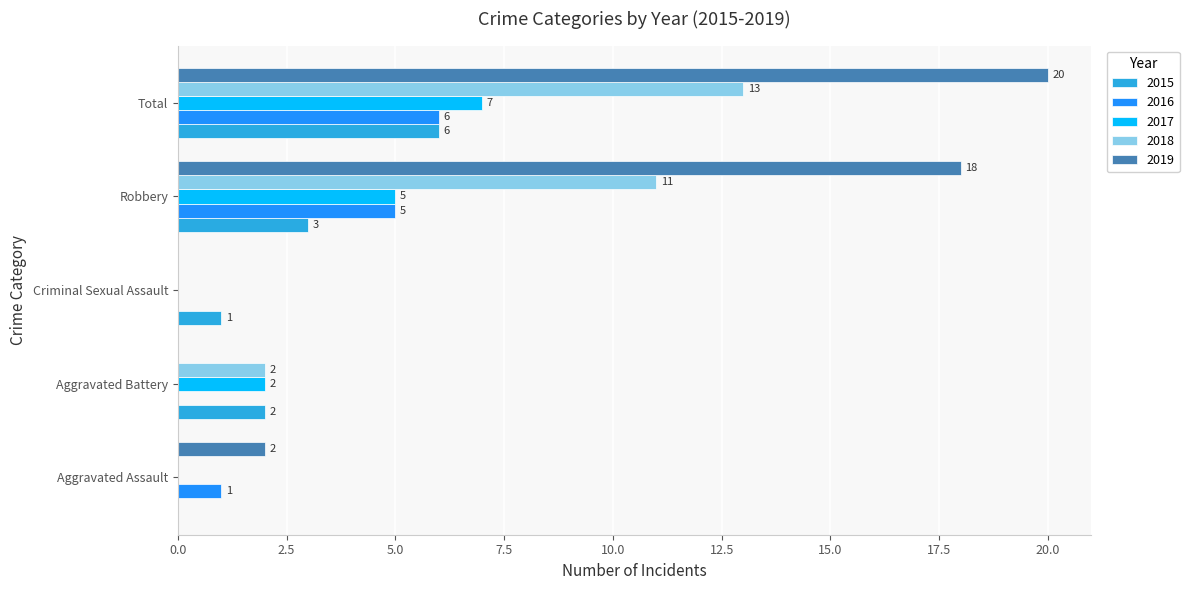

What is the average value of the 2015 series?

2